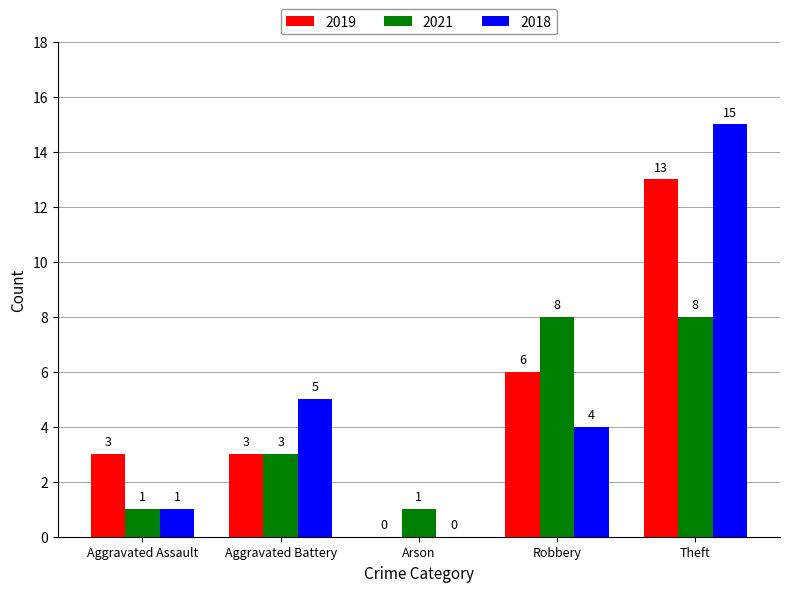

How many series are shown in this chart?

3